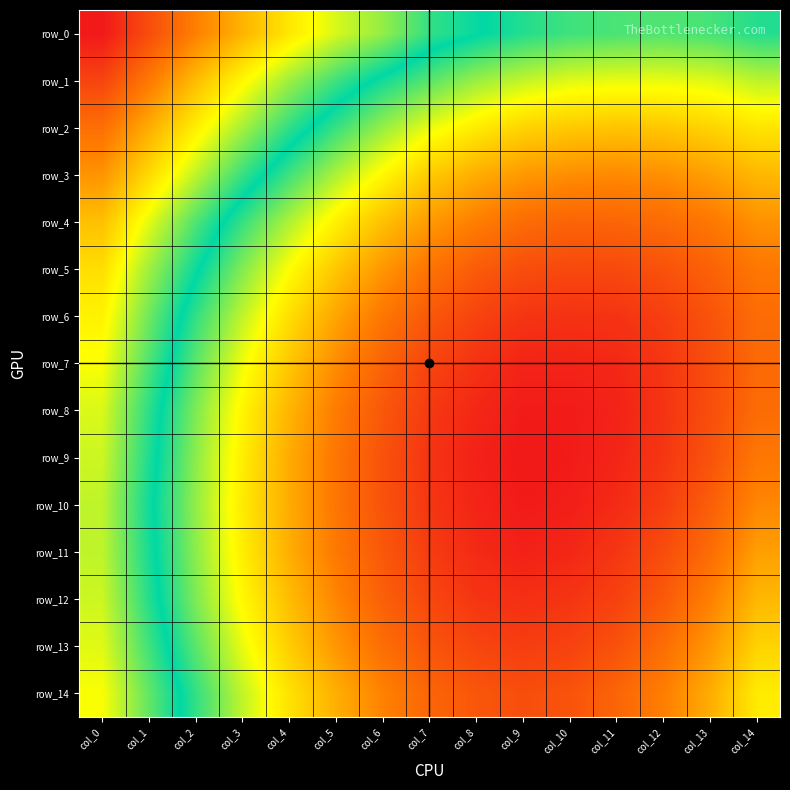

Rank the categories by row_4 value from lowest to highest.

col_0, col_1, col_2, col_3, col_4, col_5, col_6, col_7, col_14, col_8, col_13, col_9, col_12, col_11, col_10